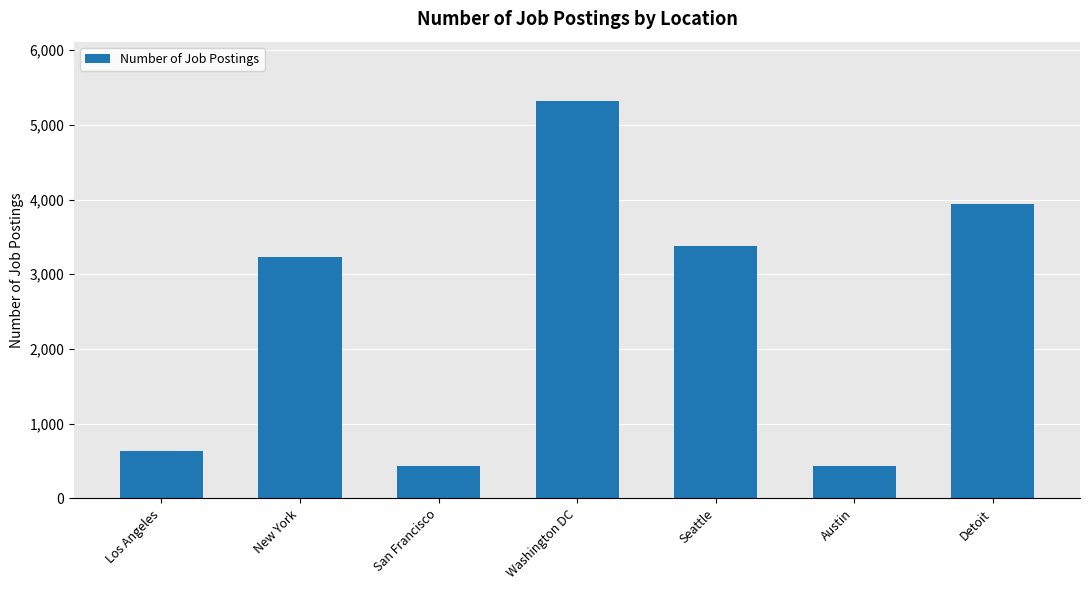

What position from the left is Washington DC?

4